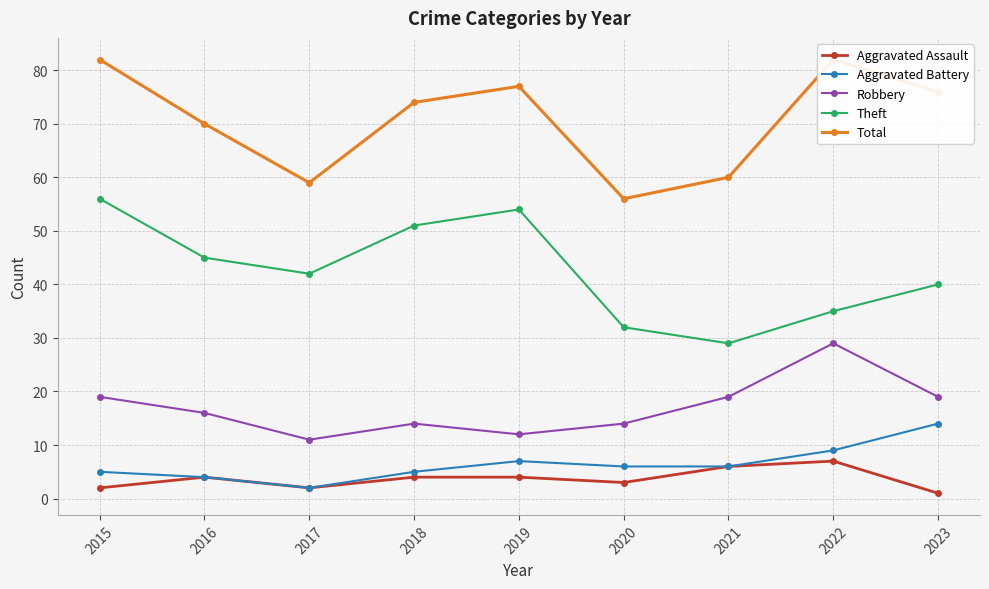

Where is the first local minimum for Theft?

2017